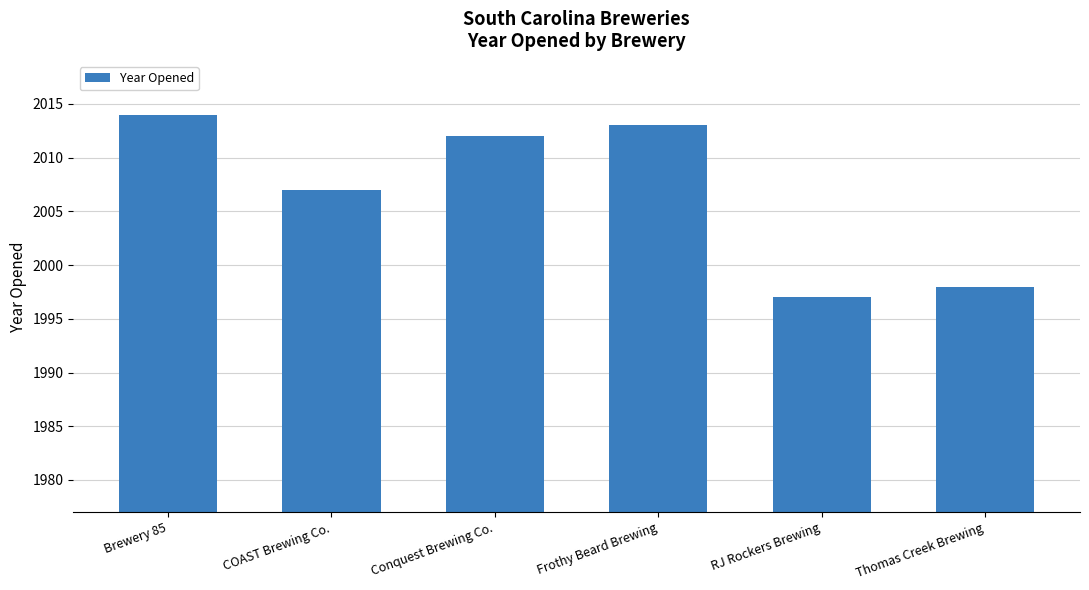

What position from the left is Frothy Beard Brewing?

4